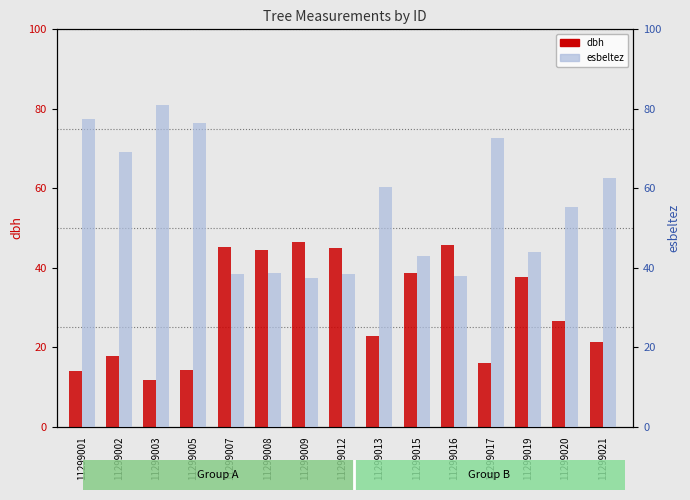

Reading left to right, what are all the values shown in this chart?

dbh: 14.0	17.7	11.7	14.4	45.1	44.5	46.5	45.0	22.7	38.7	45.7	16.1	37.6	26.6	21.4
esbeltez: 77.4	69.1	81.0	76.5	38.4	38.7	37.5	38.4	60.3	43.0	38.0	72.5	43.9	55.2	62.5